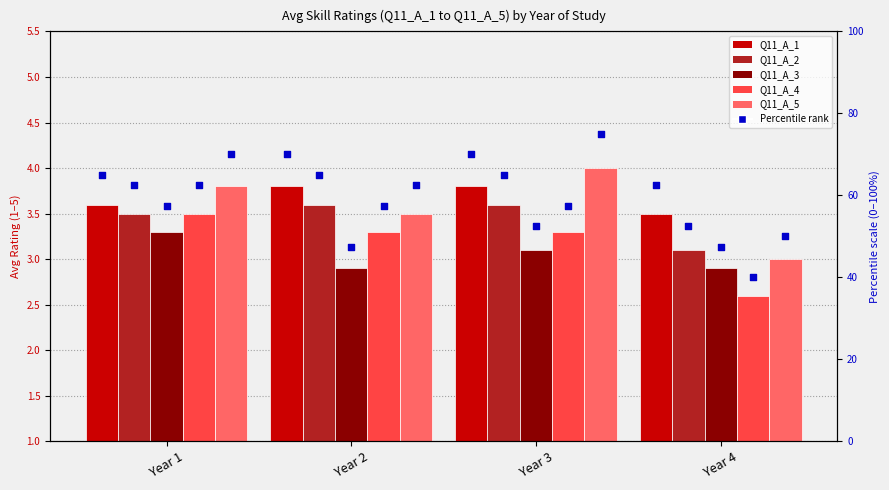

Which series reaches the minimum Y coordinate?

Q11_A_4